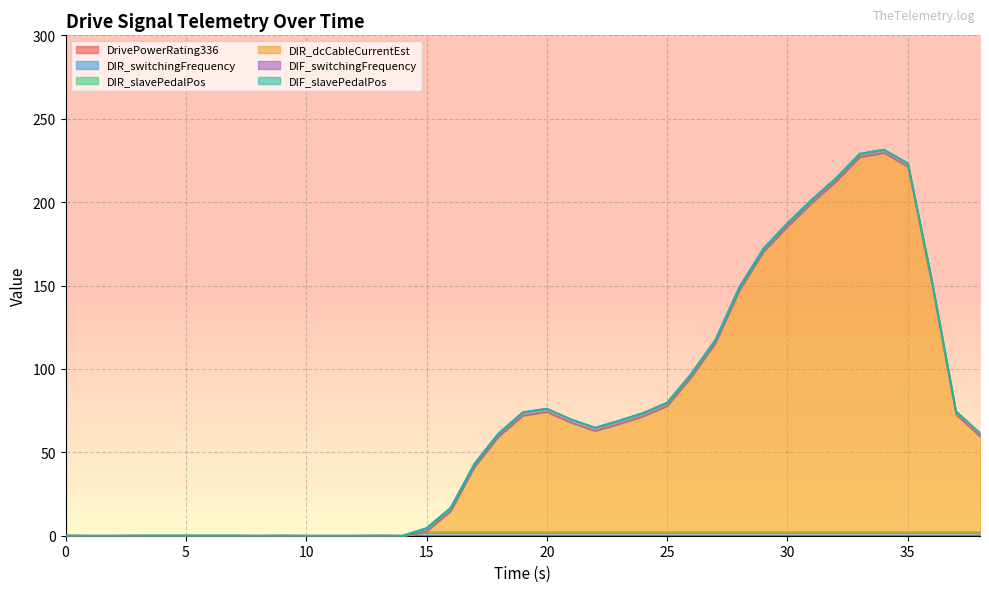

Does the chart display data point markers on the line(s)?

No